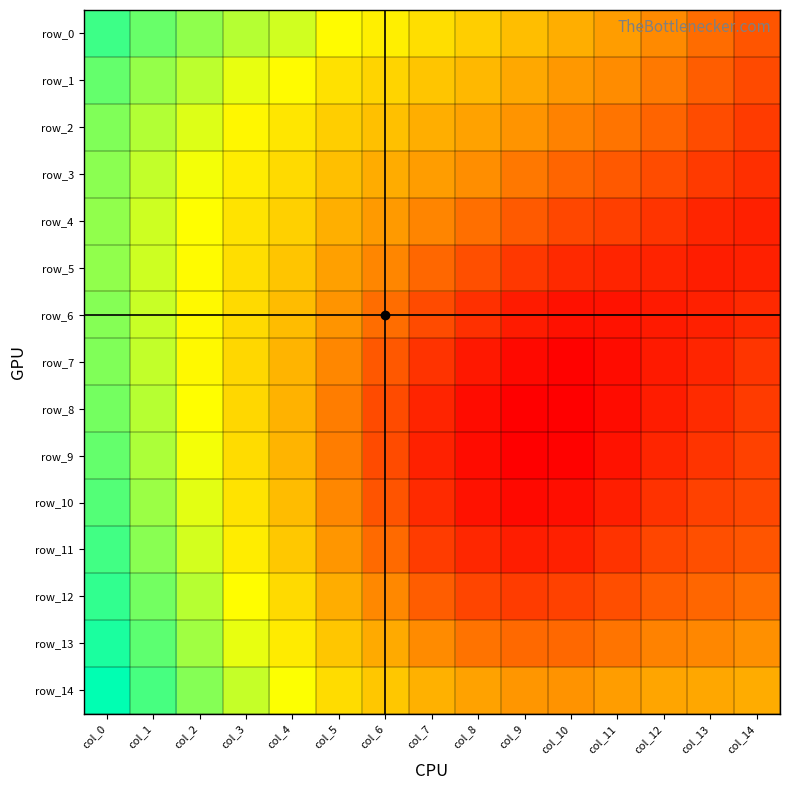

List the series in order of their peak value, lowest first.

row_4, row_5, row_3, row_6, row_2, row_7, row_8, row_1, row_9, row_10, row_11, row_0, row_12, row_13, row_14